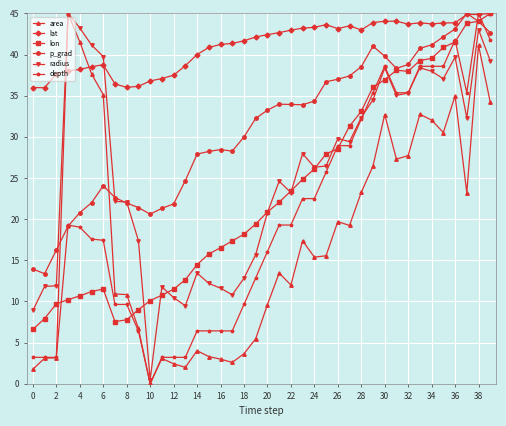

Which series has the largest total across all categories?

lat